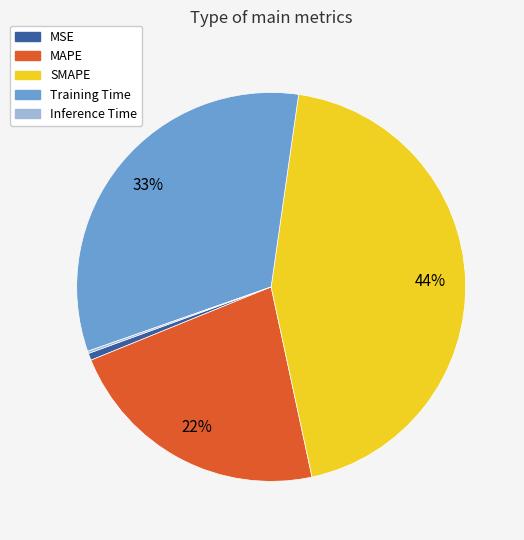

True or false: MAPE accounts for 32% of the total.

False